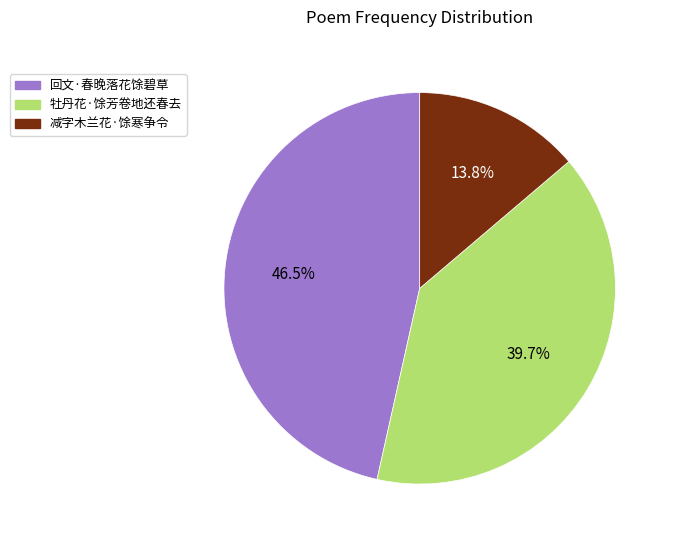

How many slices are in this pie chart?

3